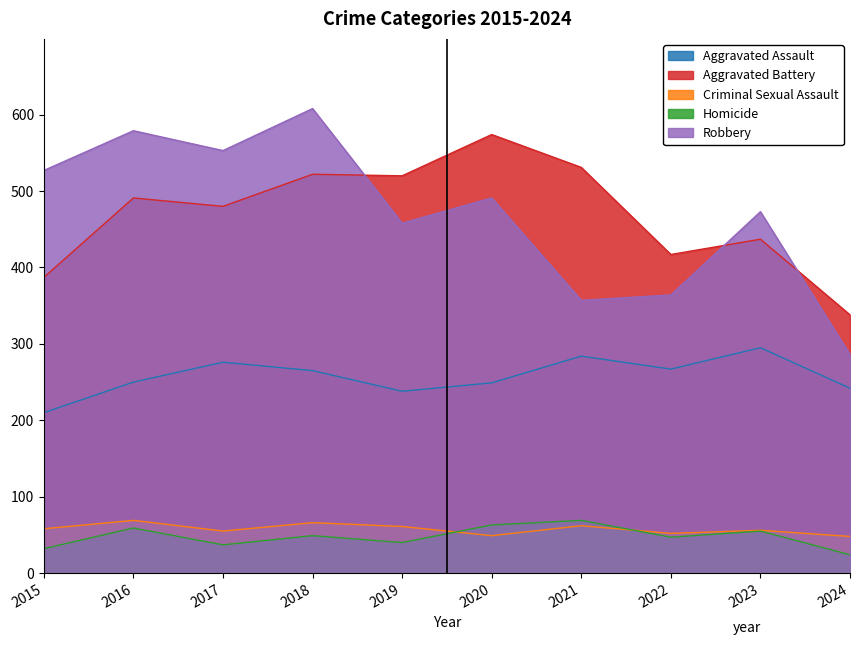

What value does the Aggravated Battery series have at 2020, to the nearest 50?

550